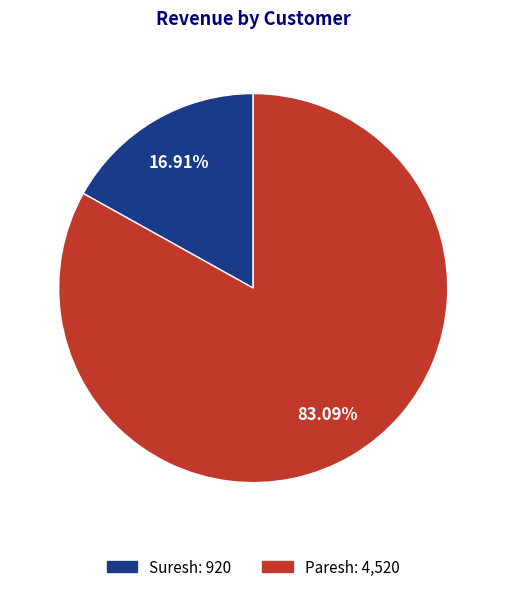

Approximately how many times larger is the value at Paresh compared to Suresh?

4.9